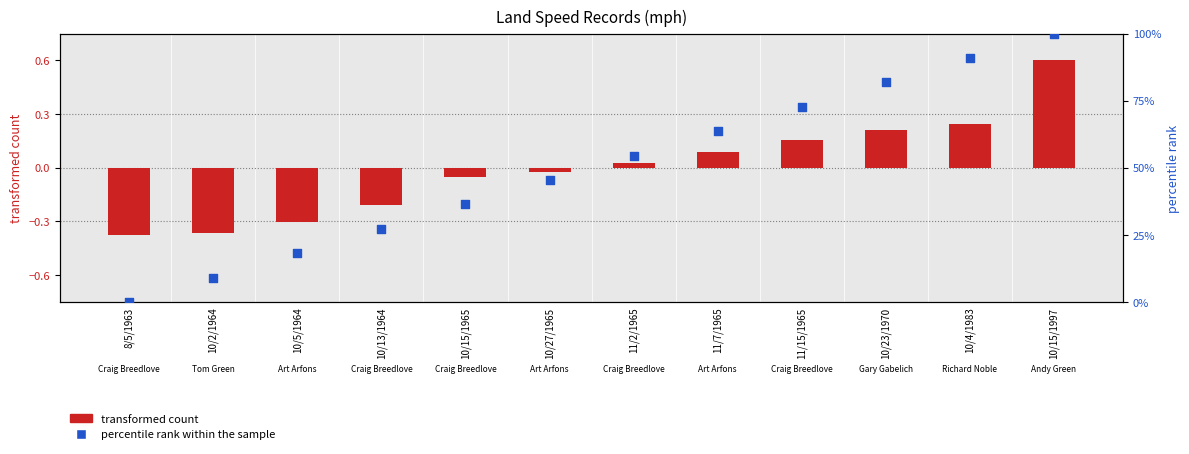

Which series contains the lowest Y value?

transformed count